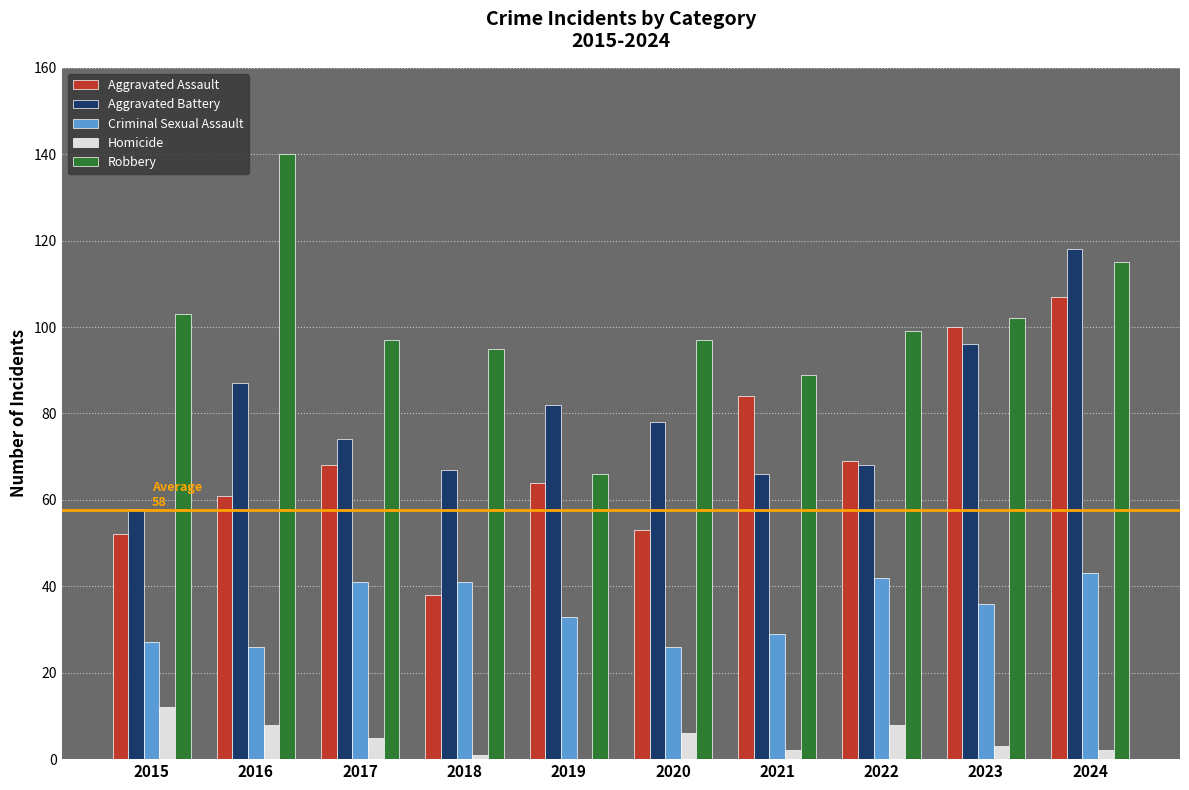

At which label is Aggravated Battery closest to 88?

2016